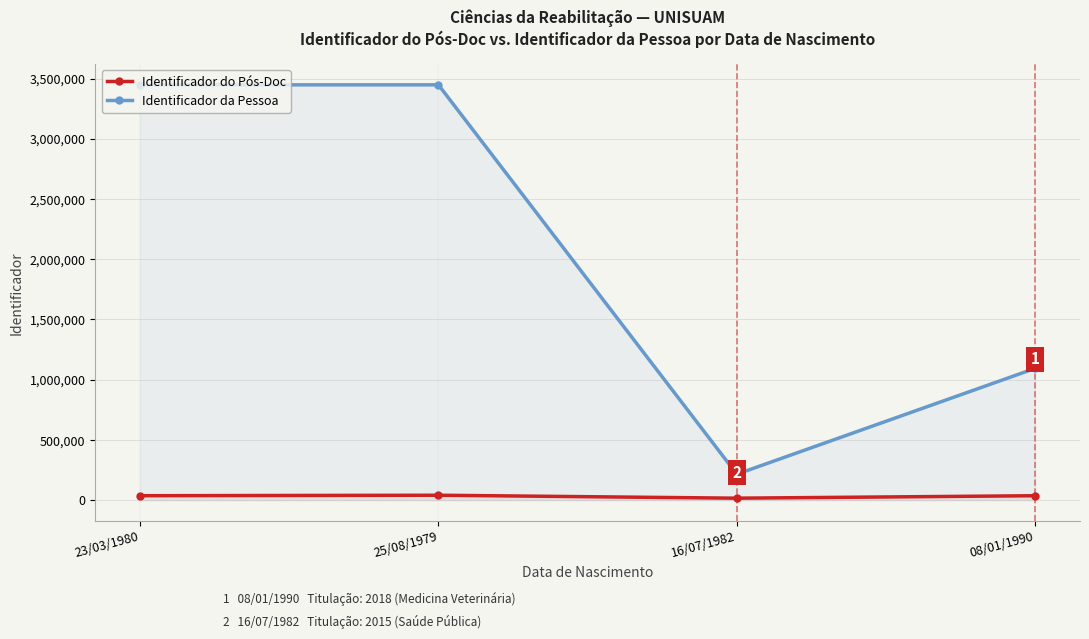

True or false: Identificador da Pessoa and Identificador do Pós-Doc intersect in this chart.

False